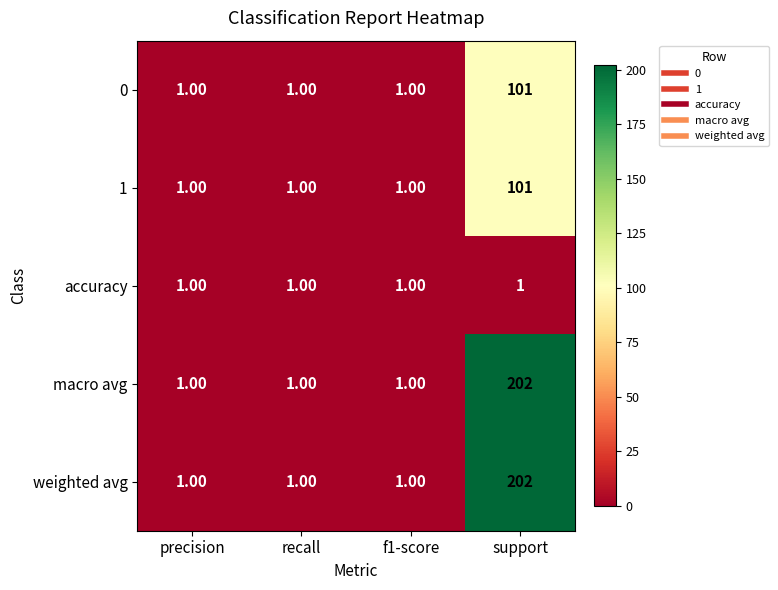

What is the total value across all series at f1-score?

5